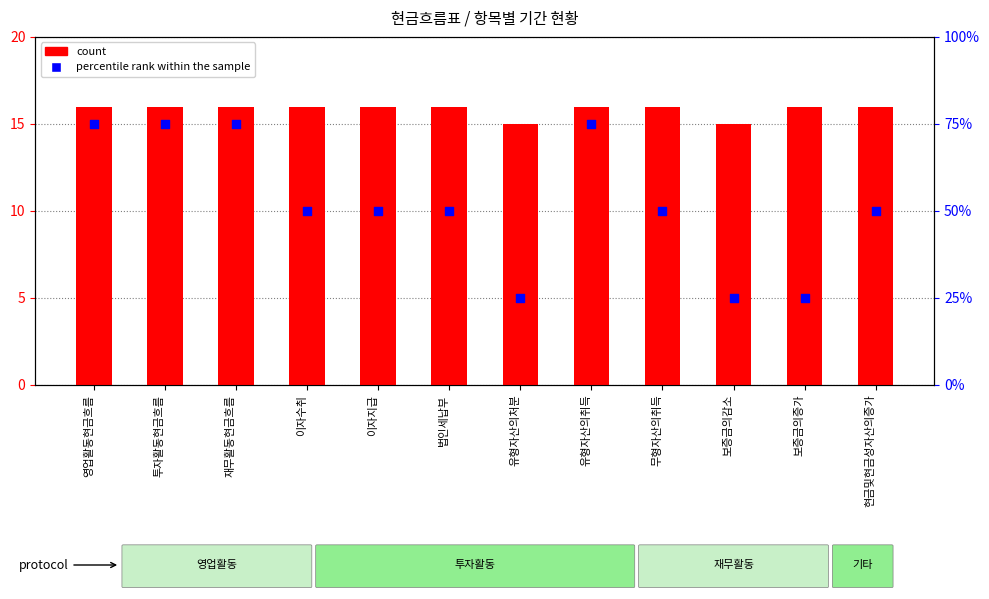

Which series contains the lowest Y value?

count